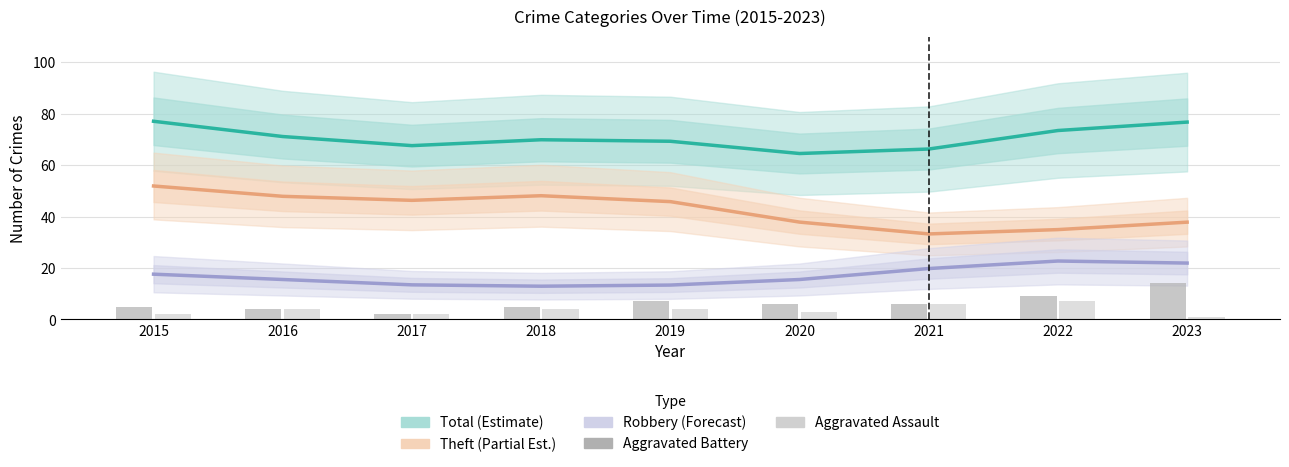

What is the spread (max minus min) of values at 2019?

65.3